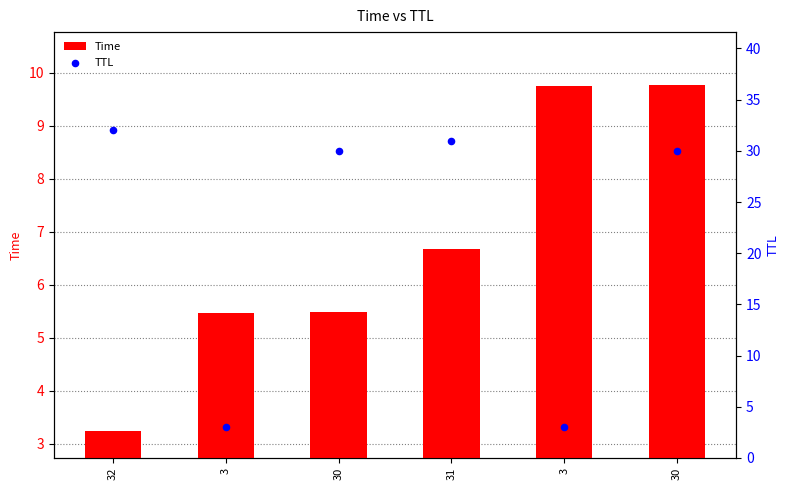

Is the value of Time at 30 greater than the value of TTL at 30?

No